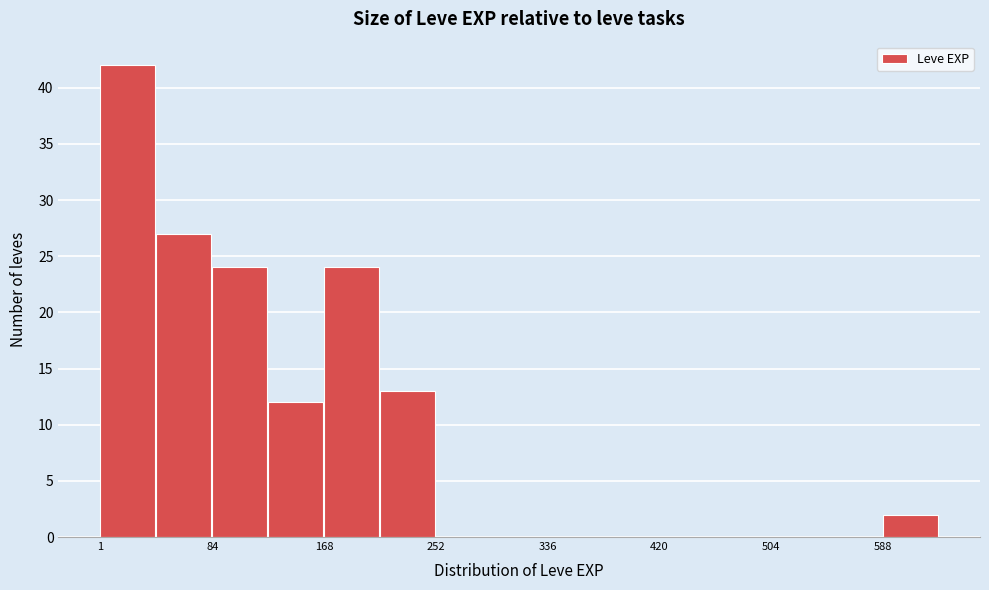

Reading left to right, list every bar in this chart as the range it spans on the x-axis followed by its height. Neither the bar edges nor the heights are printed on the chart, so give them approximately, as read against the axes.

0 to 40: 42
40 to 80: 27
80 to 130: 24
130 to 170: 12
170 to 210: 24
210 to 250: 13
250 to 290: 0
290 to 340: 0
340 to 380: 0
380 to 420: 0
420 to 460: 0
460 to 500: 0
500 to 550: 0
550 to 590: 0
590 to 630: 2